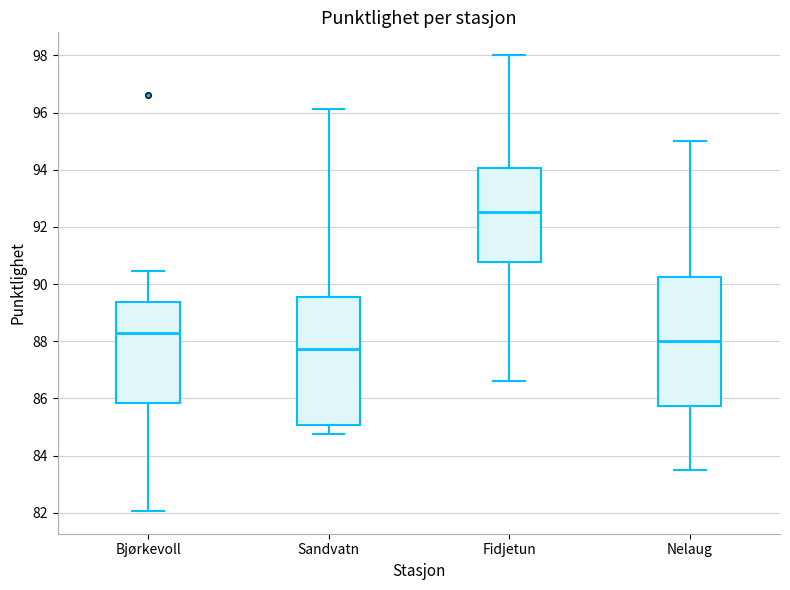

Where does the median line of the box for Sandvatn sit on the y-axis? The values are not printed on the chart, so give them approximately, as read against the axis.

87.8